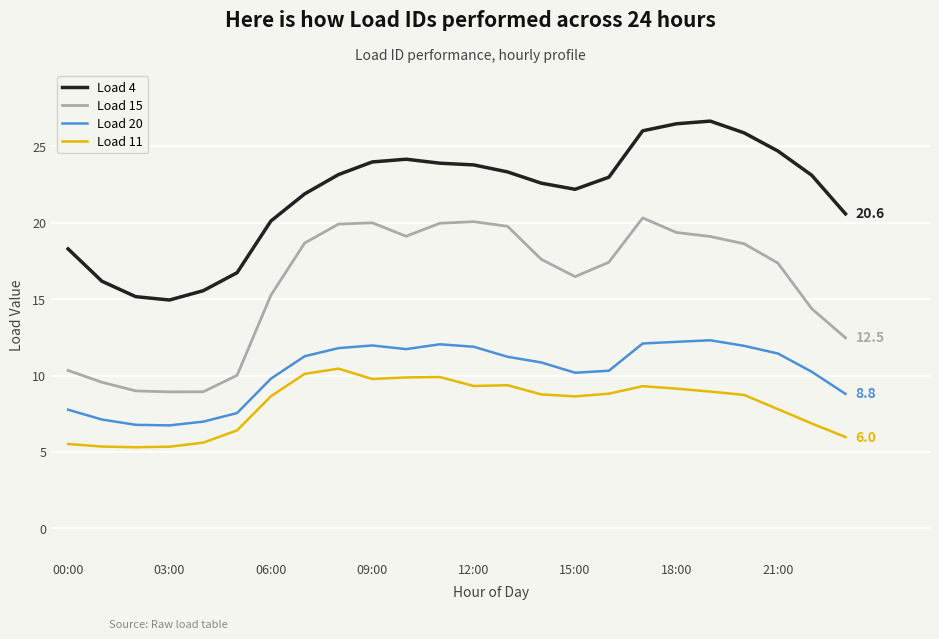

Rank the series by their average value, from lowest to highest.

Load 11, Load 20, Load 15, Load 4